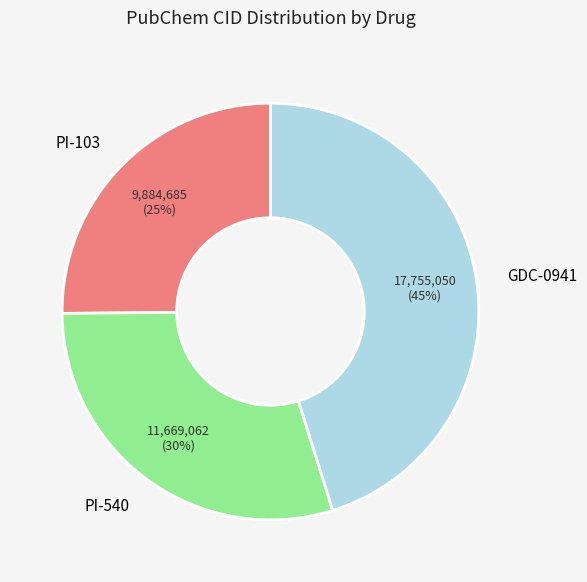

What is the ratio of the value at GDC-0941 to the value at PI-540?

1.5